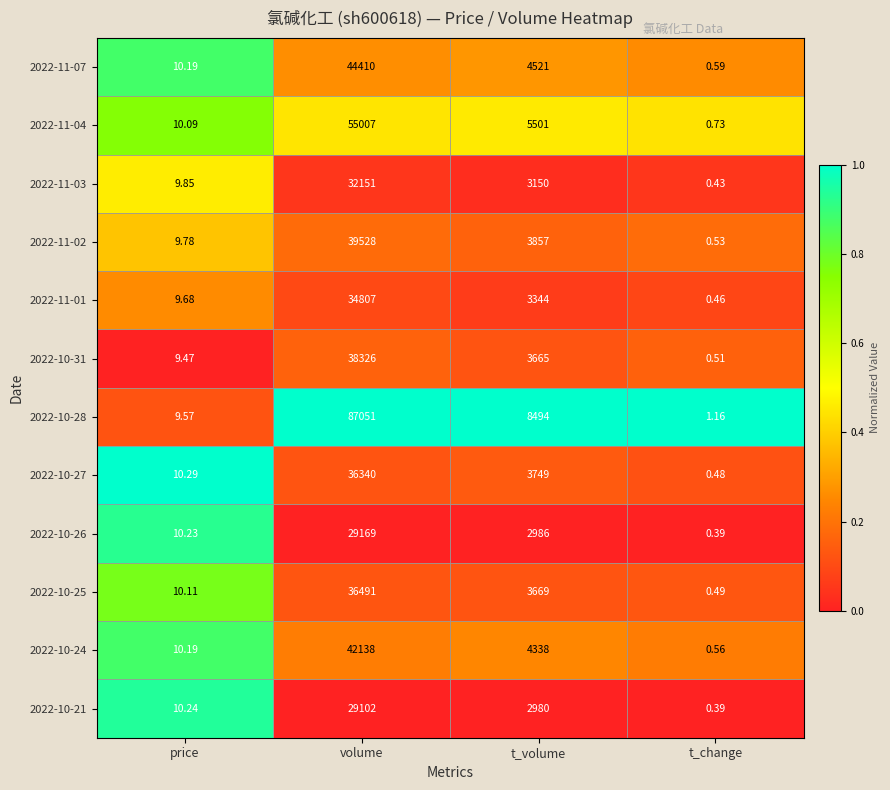

Which label corresponds to the smallest value in the chart?

t_change